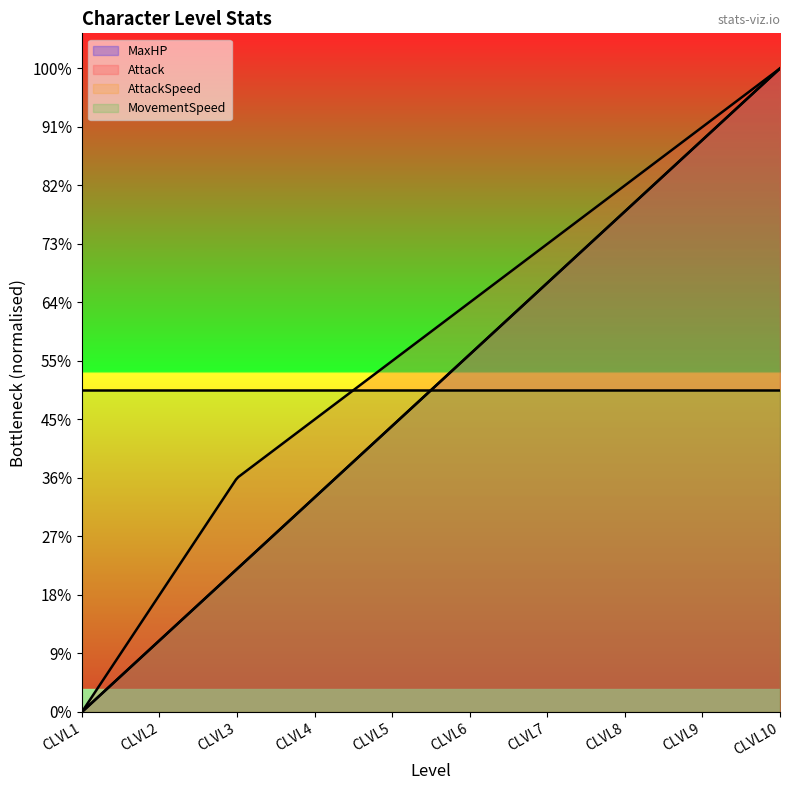

At which label does Attack reach its peak?

CLVL10